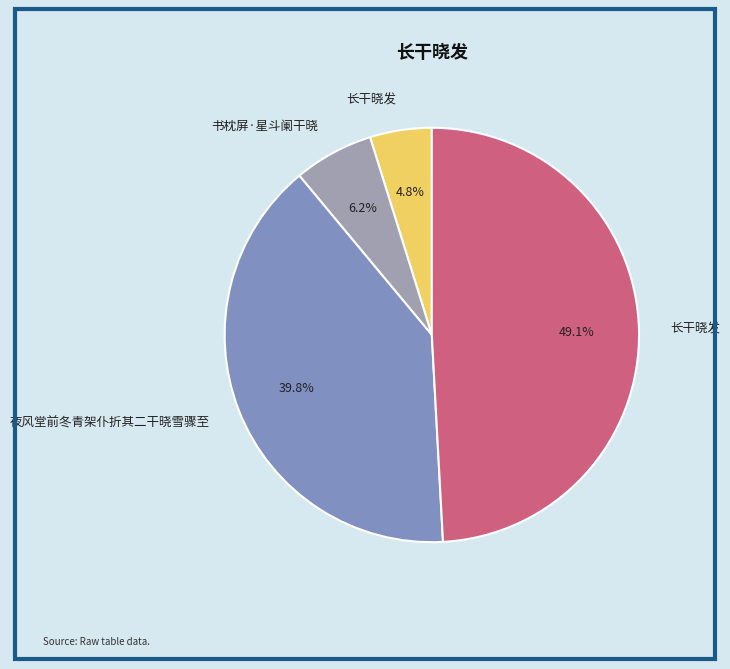

Which slice is the largest?

长干晓发